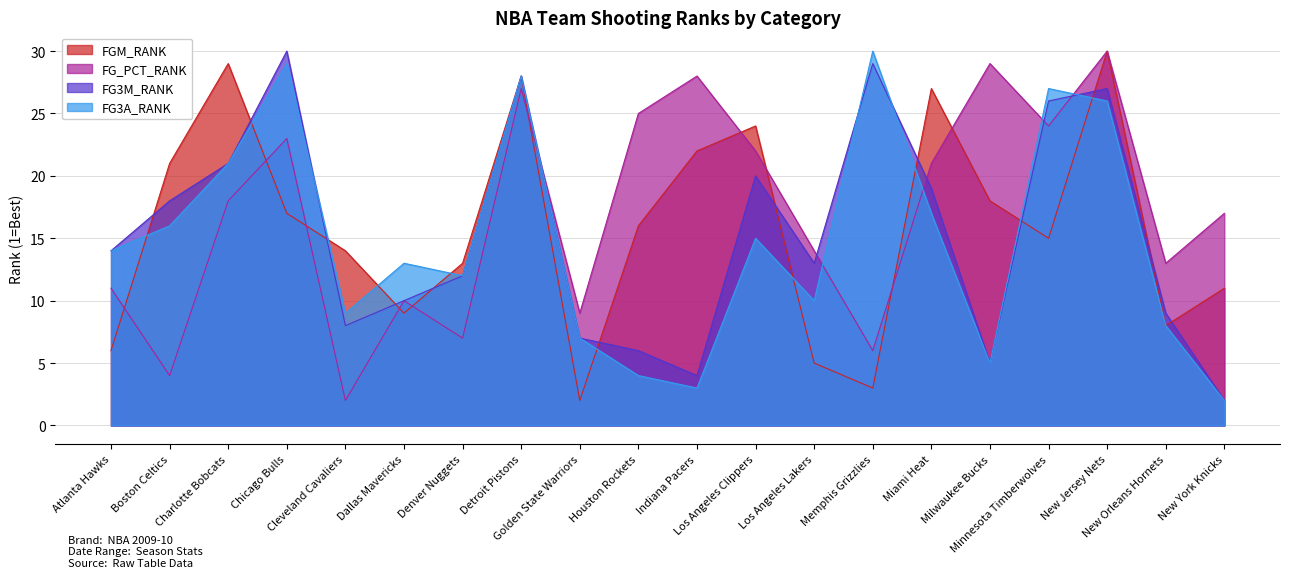

What position from the right is Los Angeles Clippers?

9